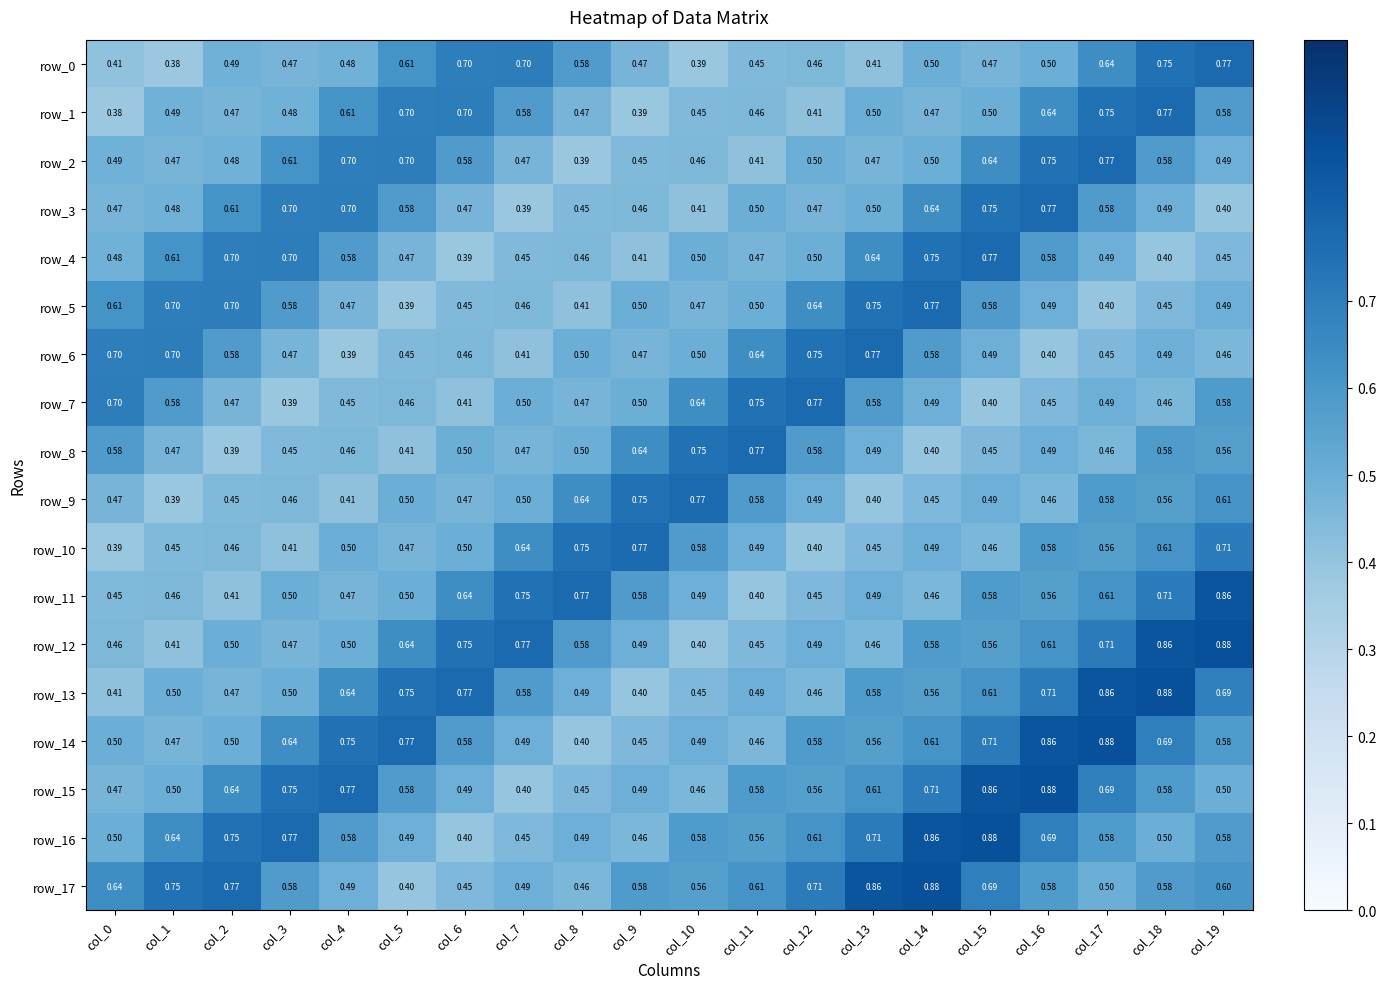

Is the value of row_2 at col_15 greater than the value of row_12 at col_11?

Yes